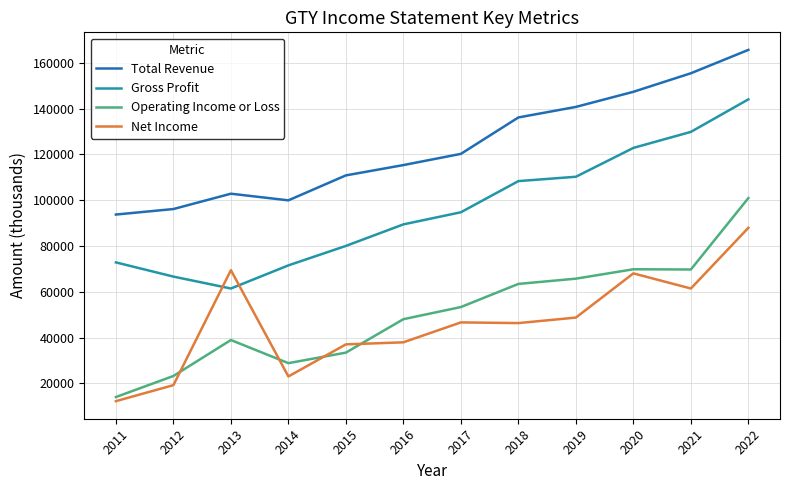

What is the difference between the highest and lowest values at 2022?

77700